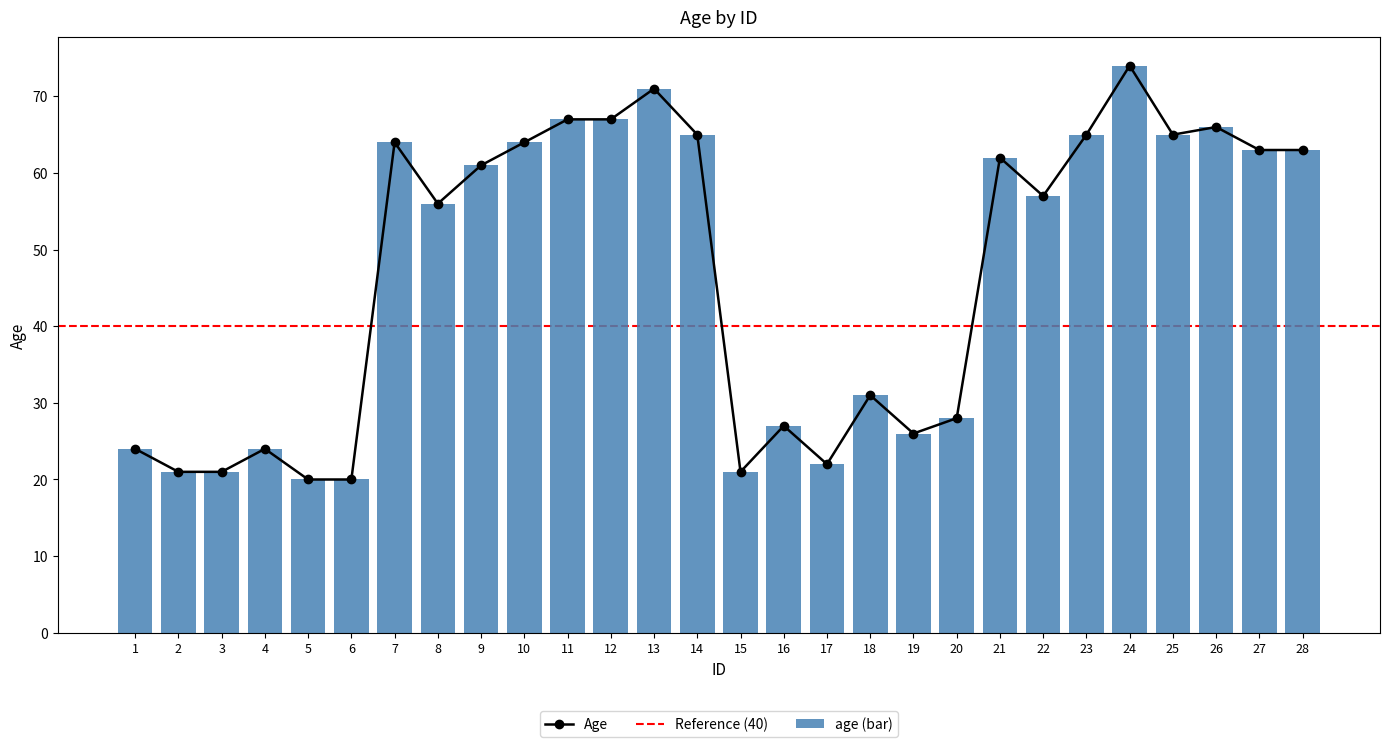

What is the difference between the values at 18 and 14?

34